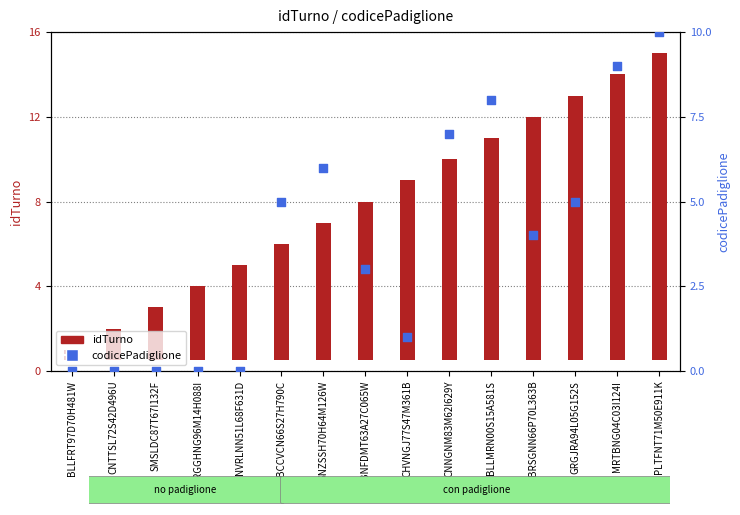

What are all the series names shown in the legend?

idTurno, codicePadiglione